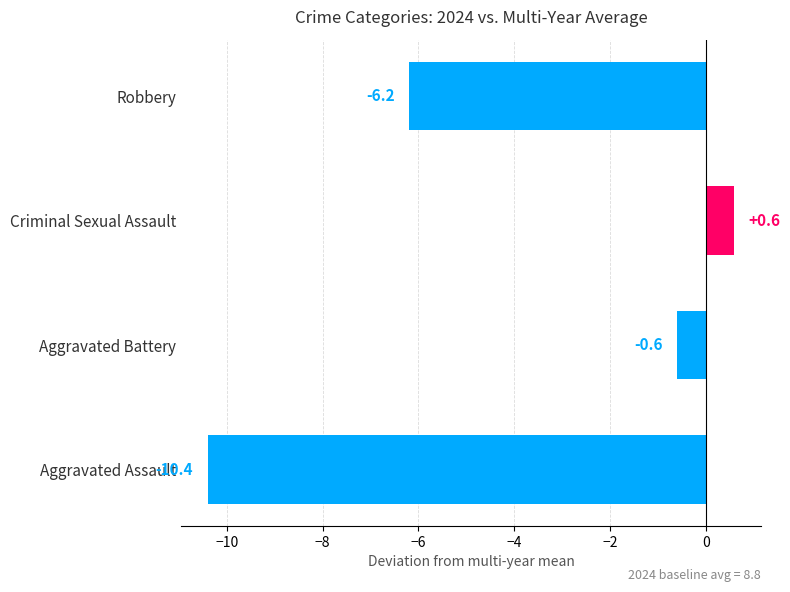

Between Aggravated Assault and Criminal Sexual Assault, which is larger?

Criminal Sexual Assault